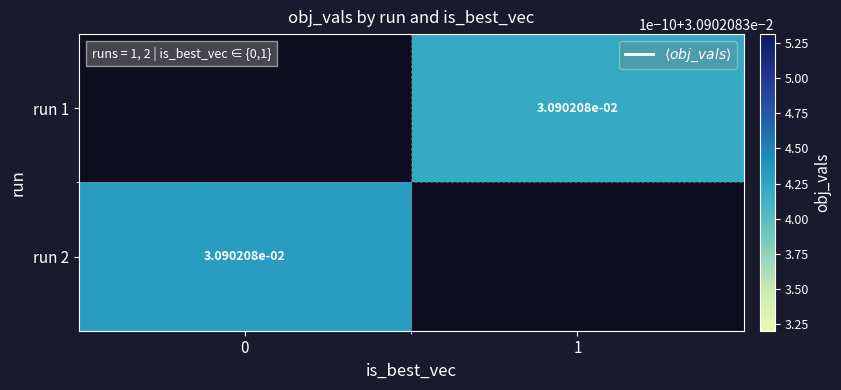

At 0, list the series in order from smallest to largest.

run 1, run 2